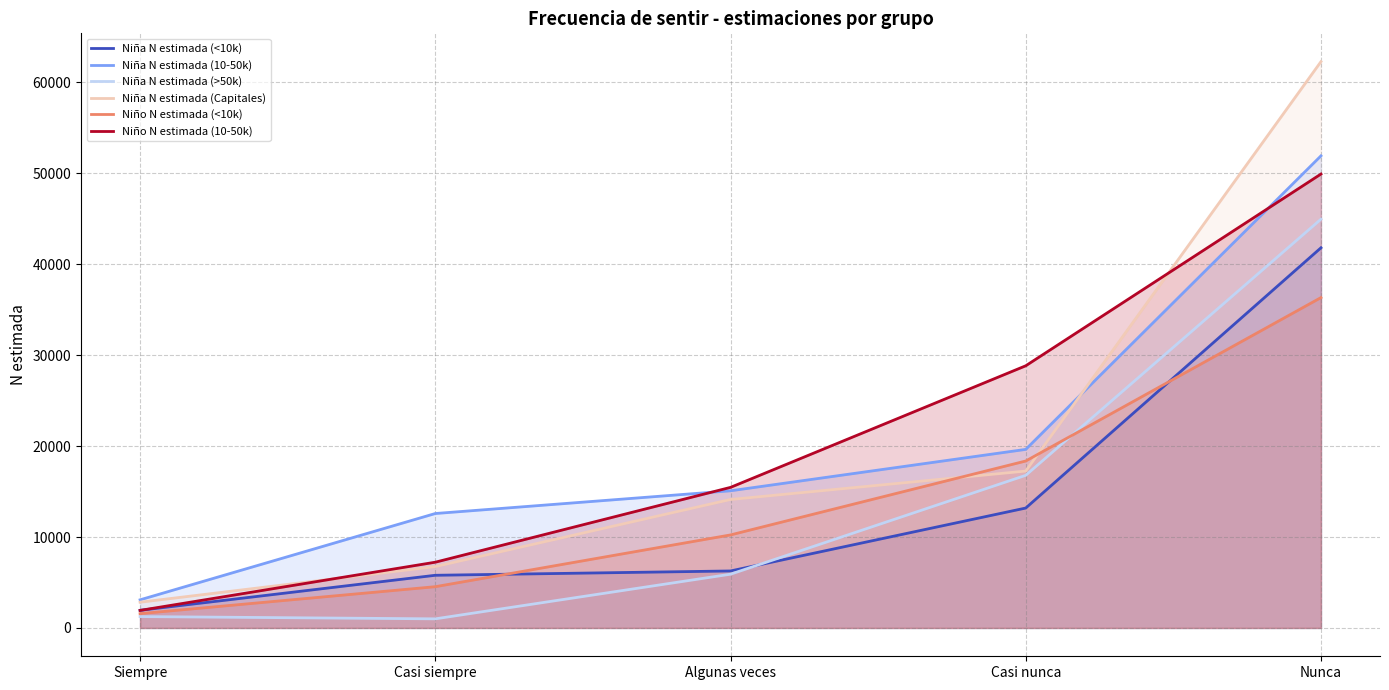

Which category has the lowest value across all series?

Casi siempre